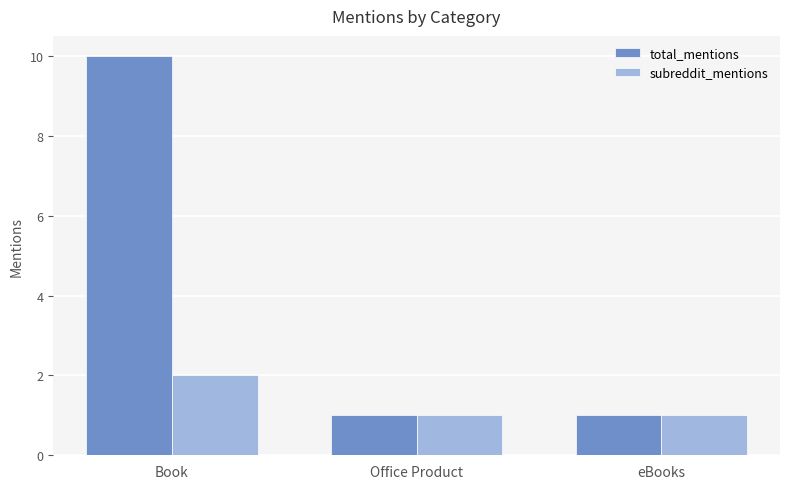

What is the lowest value of the subreddit_mentions series?

1